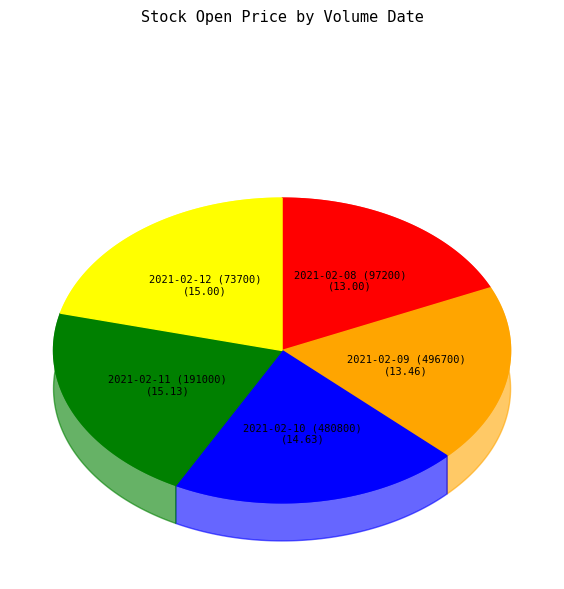

Is 2021-02-09 (496700) the majority of the pie?

No